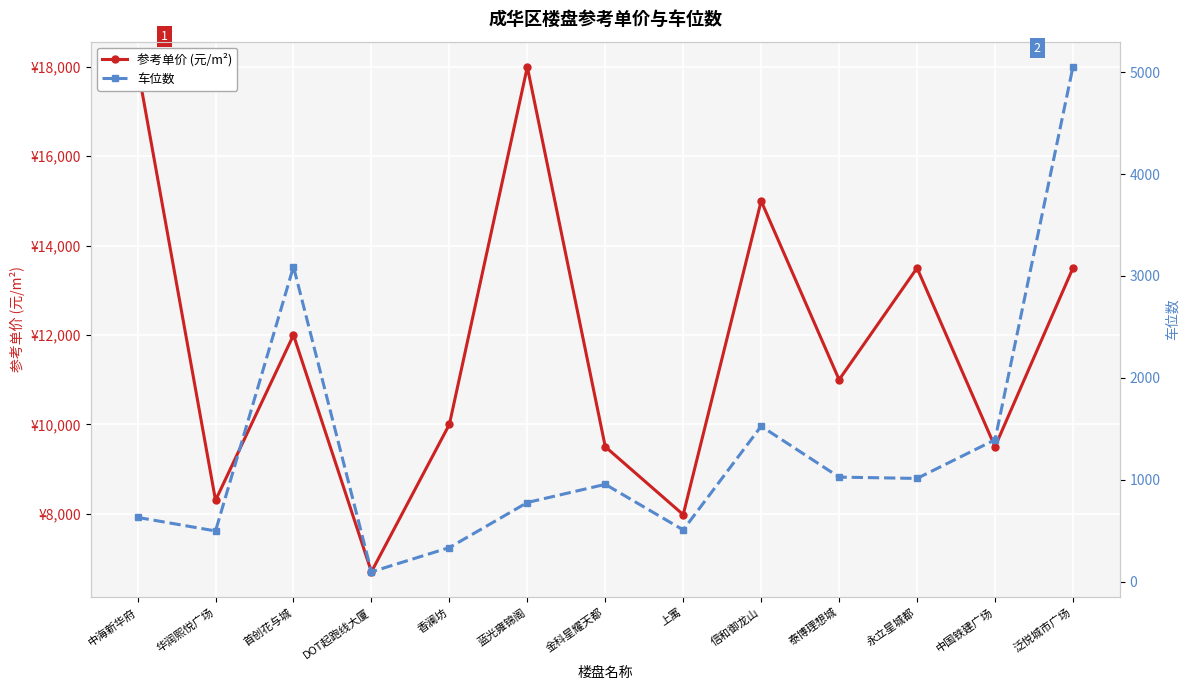

Where does the 参考单价 (元/m²) series first go above 11000?

中海新华府